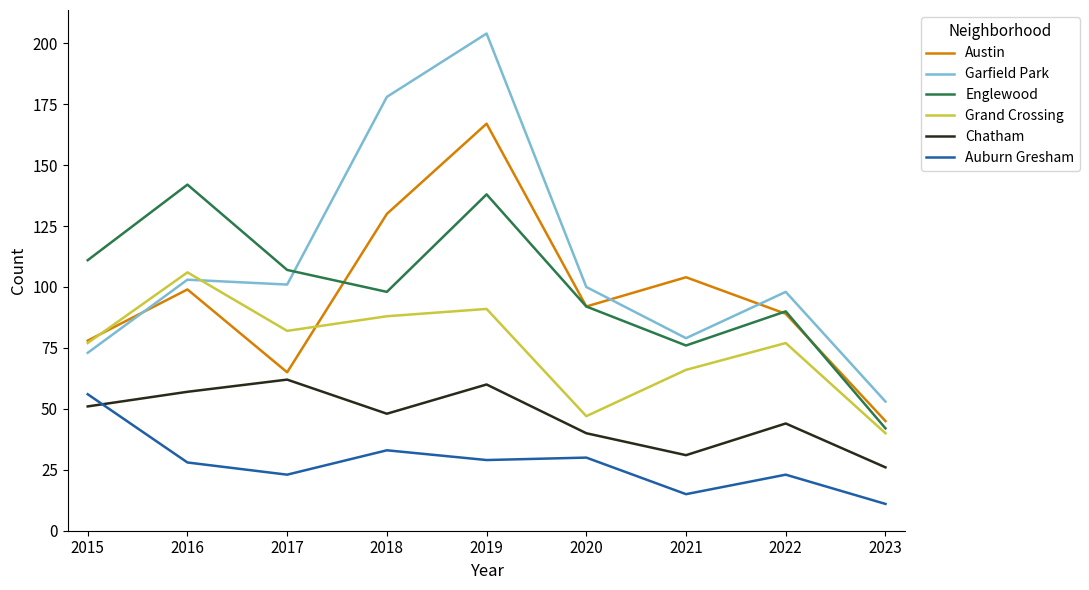

Which category has the lowest value in the Chatham series?

2023